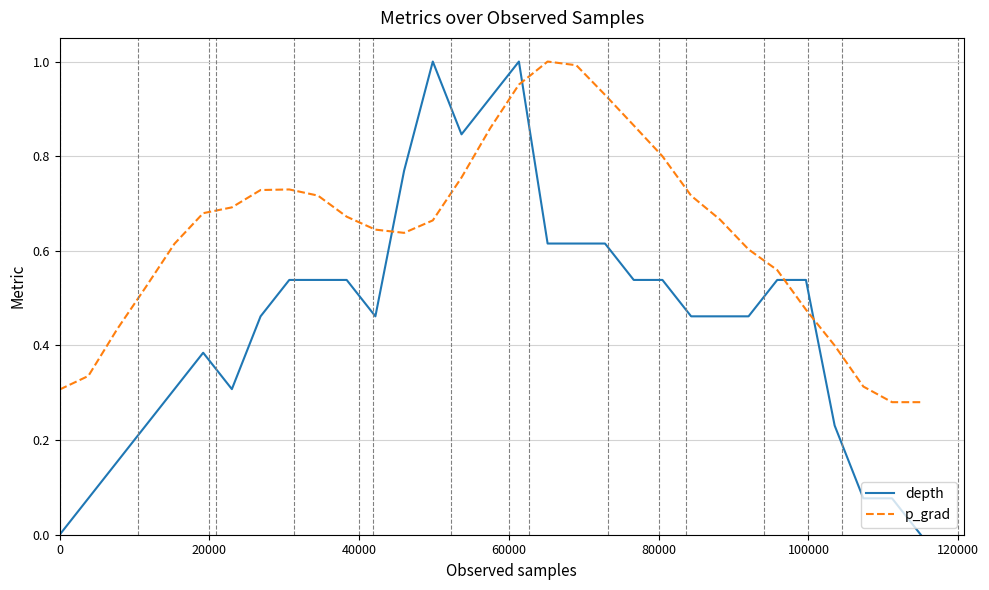

Which series has the largest total across all categories?

p_grad